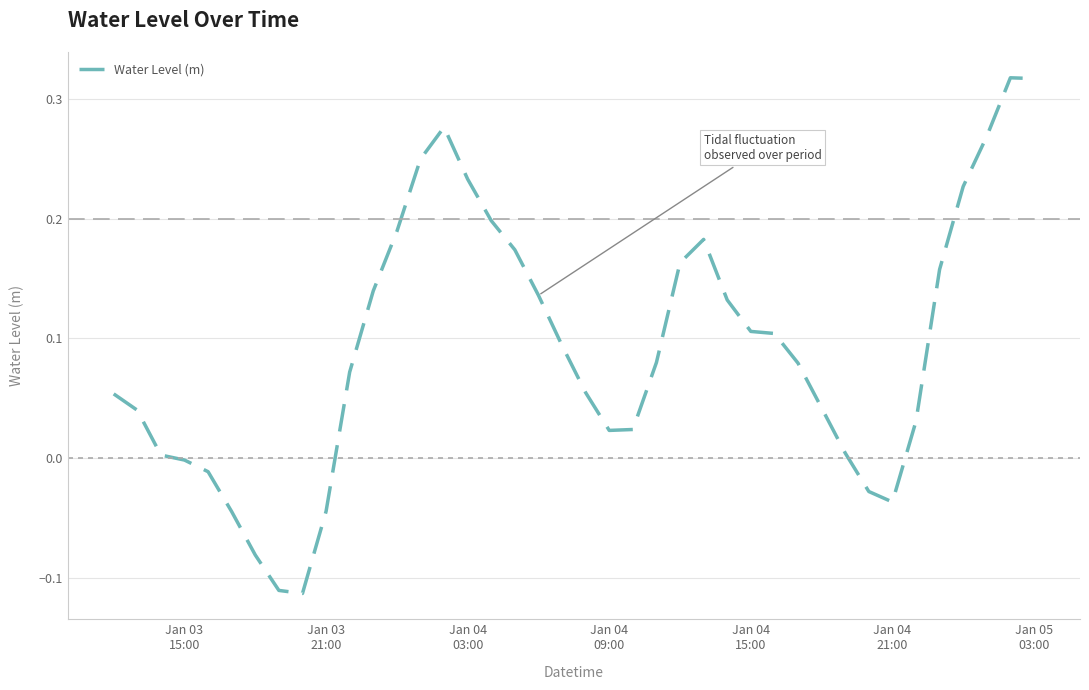

What is the difference between the second highest and minimum values?

0.4